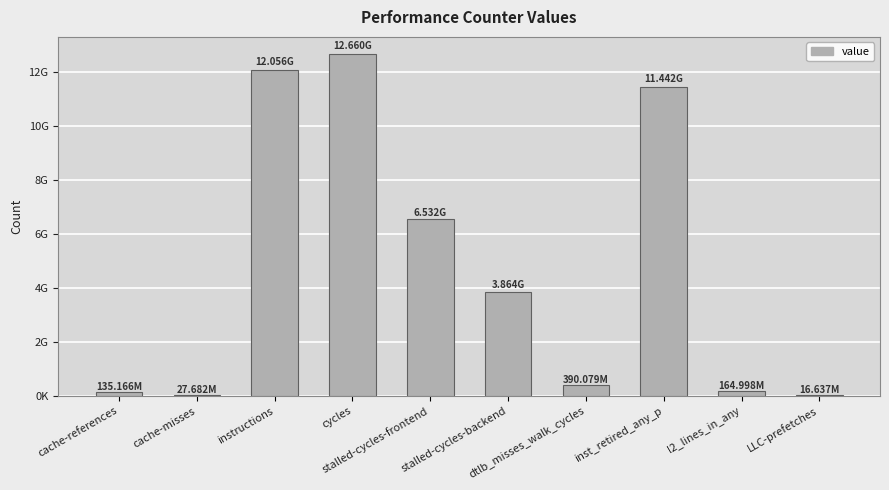

Between dtlb_misses_walk_cycles and LLC-prefetches, which is larger?

dtlb_misses_walk_cycles